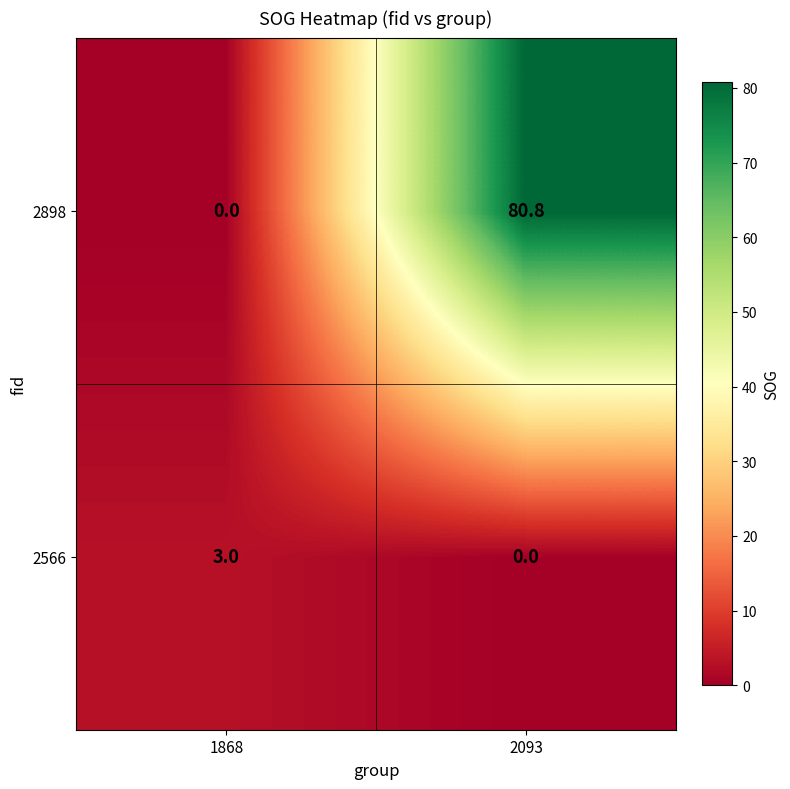

List the series in order of their overall mean, highest first.

2898, 2566